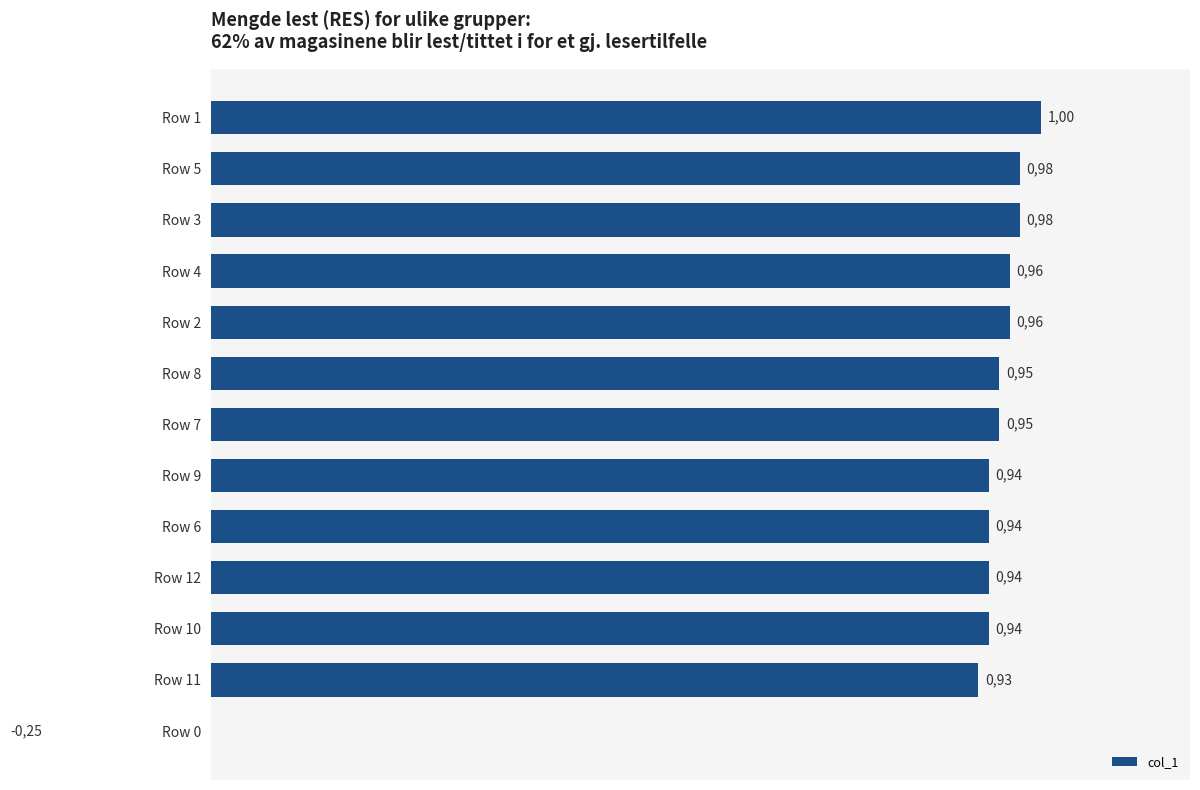

What is the minimum value shown in the chart?

-0.2